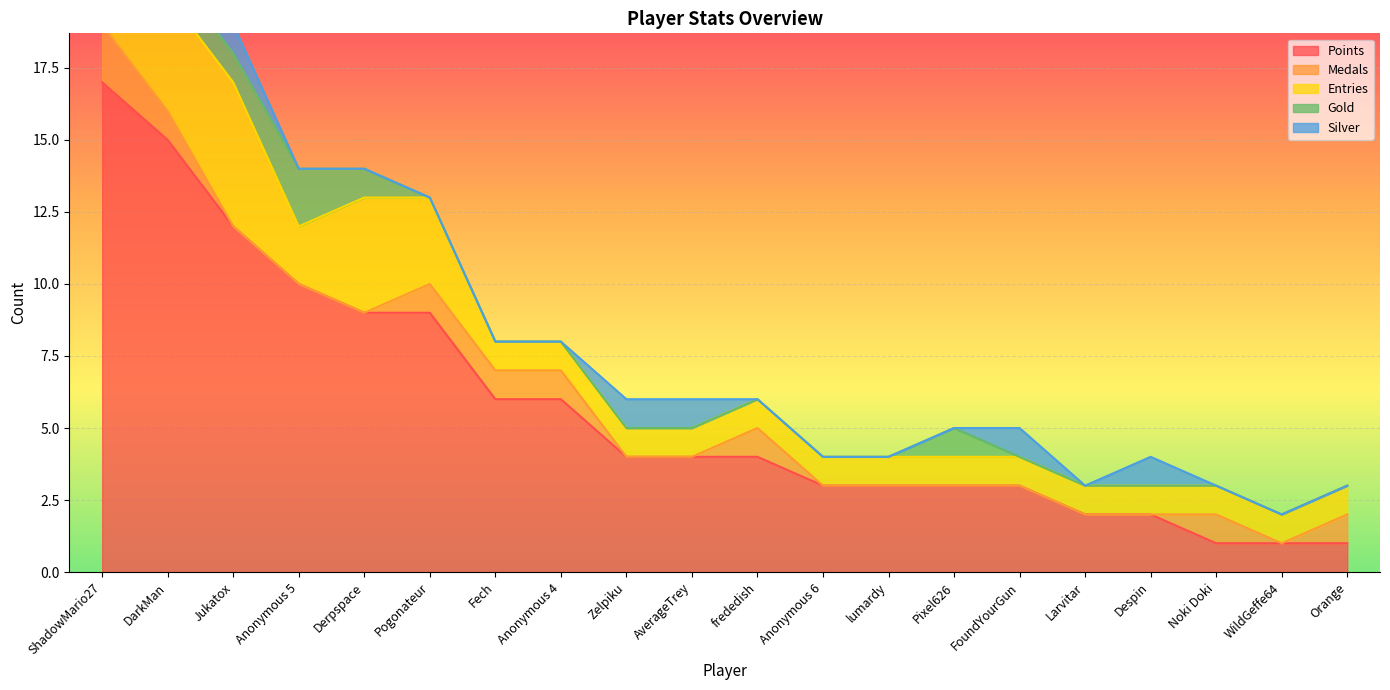

Reading left to right, what are all the values shown in this chart?

Points: ShadowMario27=17	DarkMan=15	Jukatox=12	Anonymous 5=10	Derpspace=9	Pogonateur=9	Fech=6	Anonymous 4=6	Zelpiku=4	AverageTrey=4	frededish=4	Anonymous 6=3	lumardy=3	Pixel626=3	FoundYourGun=3	Larvitar=2	Despin=2	Noki Doki=1	WildGeffe64=1	Orange=1
Medals: ShadowMario27=2	DarkMan=1	Jukatox=0	Anonymous 5=0	Derpspace=0	Pogonateur=1	Fech=1	Anonymous 4=1	Zelpiku=0	AverageTrey=0	frededish=1	Anonymous 6=0	lumardy=0	Pixel626=0	FoundYourGun=0	Larvitar=0	Despin=0	Noki Doki=1	WildGeffe64=0	Orange=1
Entries: ShadowMario27=4	DarkMan=4	Jukatox=5	Anonymous 5=2	Derpspace=4	Pogonateur=3	Fech=1	Anonymous 4=1	Zelpiku=1	AverageTrey=1	frededish=1	Anonymous 6=1	lumardy=1	Pixel626=1	FoundYourGun=1	Larvitar=1	Despin=1	Noki Doki=1	WildGeffe64=1	Orange=1
Gold: ShadowMario27=1	DarkMan=1	Jukatox=1	Anonymous 5=2	Derpspace=1	Pogonateur=0	Fech=0	Anonymous 4=0	Zelpiku=0	AverageTrey=0	frededish=0	Anonymous 6=0	lumardy=0	Pixel626=1	FoundYourGun=0	Larvitar=0	Despin=0	Noki Doki=0	WildGeffe64=0	Orange=0
Silver: ShadowMario27=1	DarkMan=2	Jukatox=1	Anonymous 5=0	Derpspace=0	Pogonateur=0	Fech=0	Anonymous 4=0	Zelpiku=1	AverageTrey=1	frededish=0	Anonymous 6=0	lumardy=0	Pixel626=0	FoundYourGun=1	Larvitar=0	Despin=1	Noki Doki=0	WildGeffe64=0	Orange=0